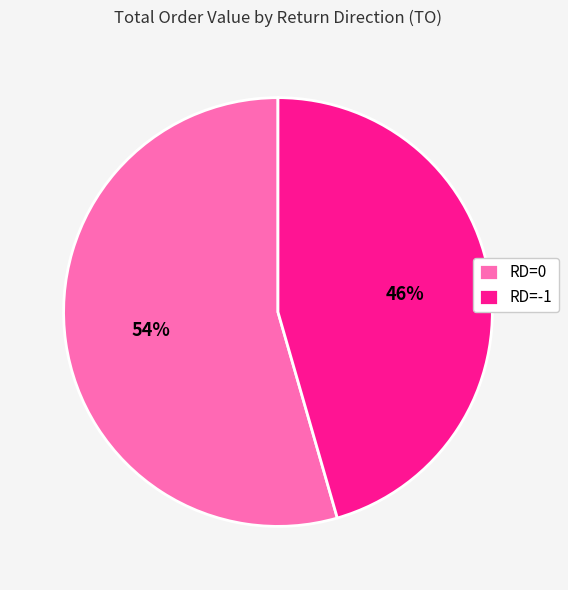

To the nearest percent, what is the average slice percentage?

50%